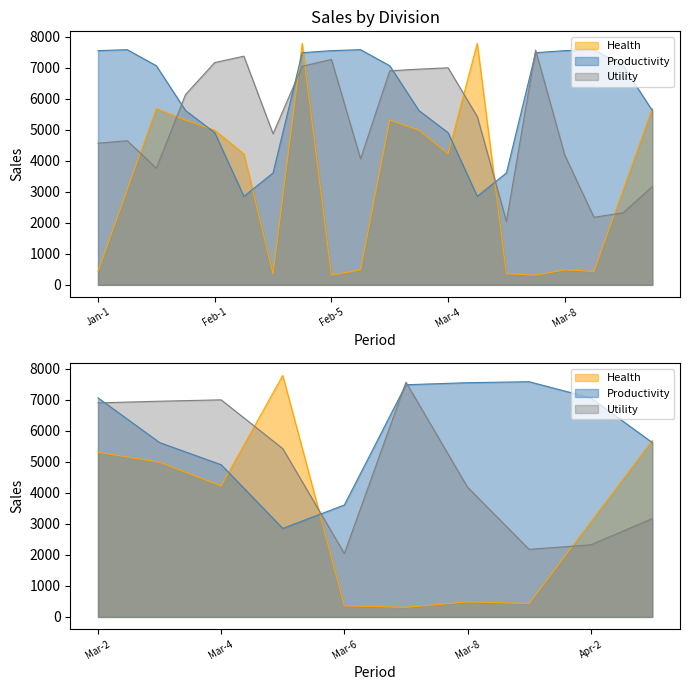

What is the difference between the maximum and minimum values in the Productivity series?

4730